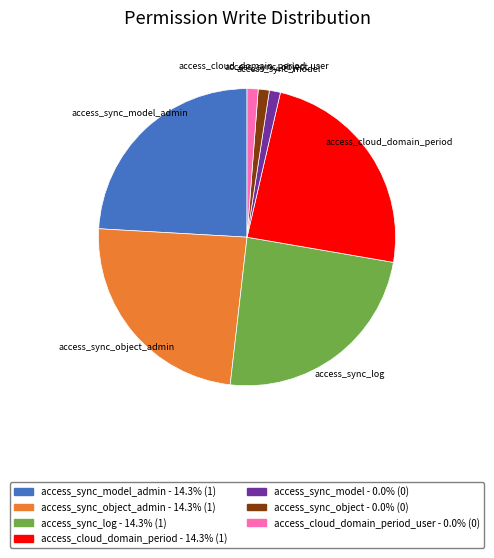

Is there a majority slice in this chart?

No